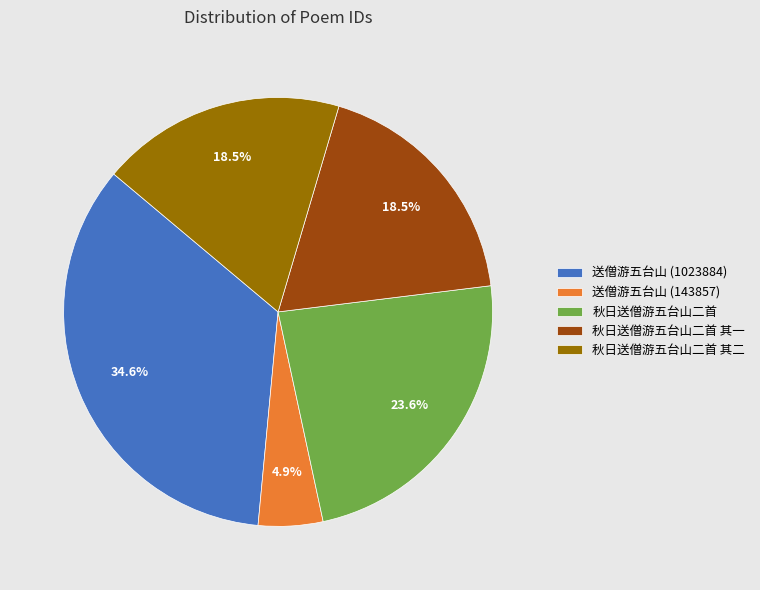

To the nearest percent, what is the average slice percentage?

20%